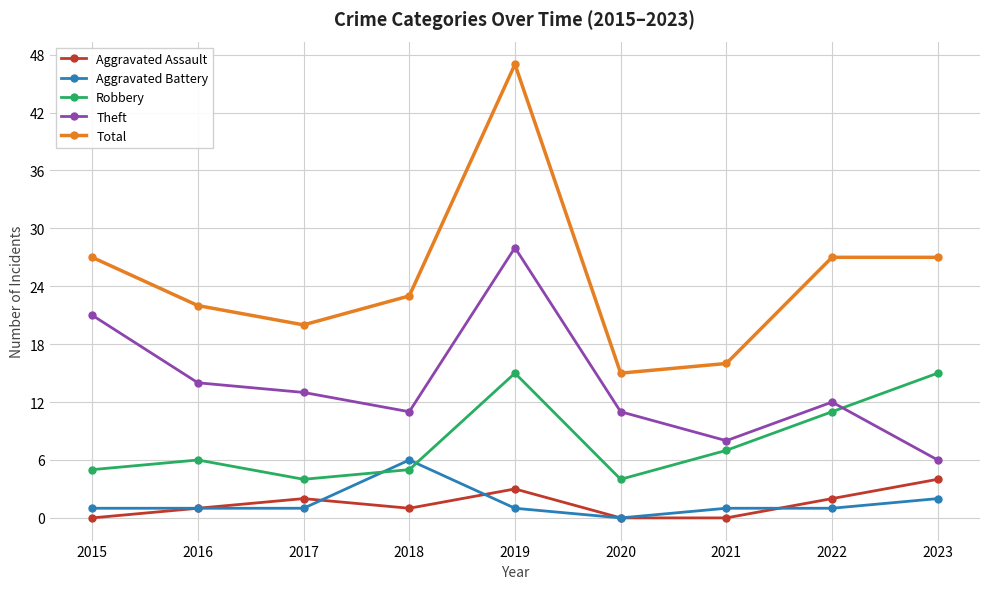

At which category does Total reach its first local peak?

2019